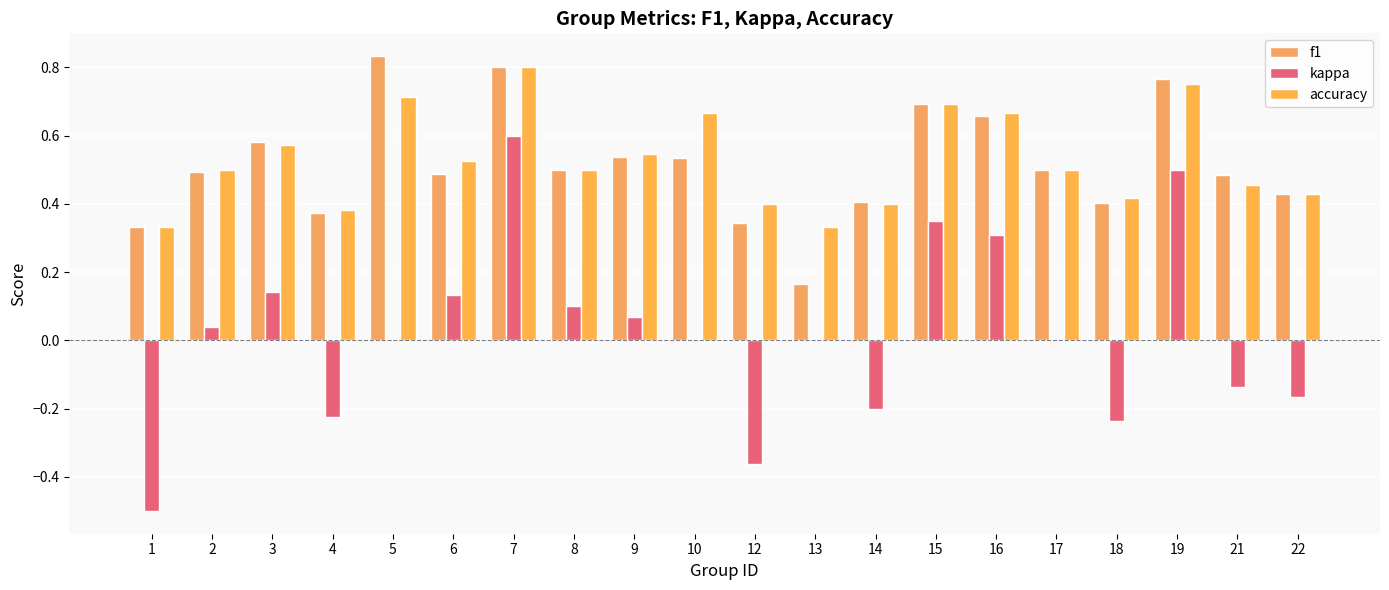

Does the chart contain stacked bars?

No